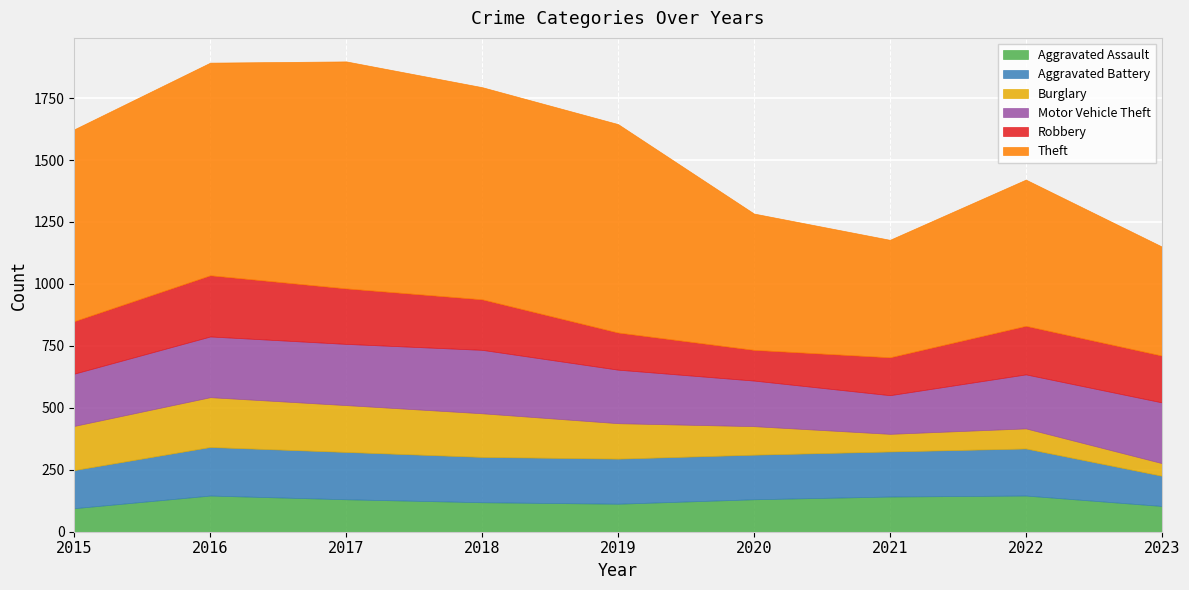

Between which two adjacent categories do Robbery and Aggravated Assault first intersect?

2019 and 2020